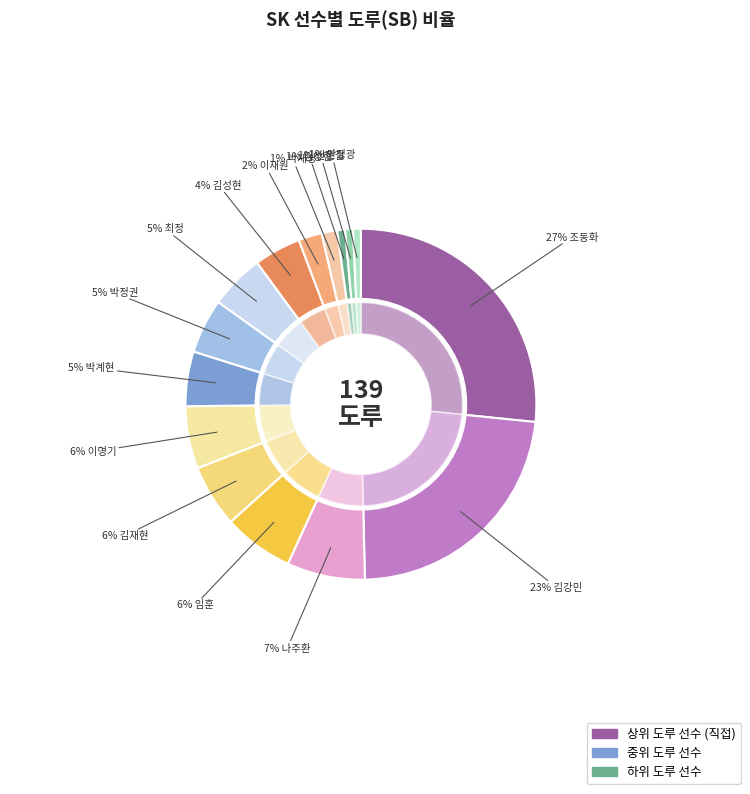

To the nearest percent, what is the average slice percentage?

7%